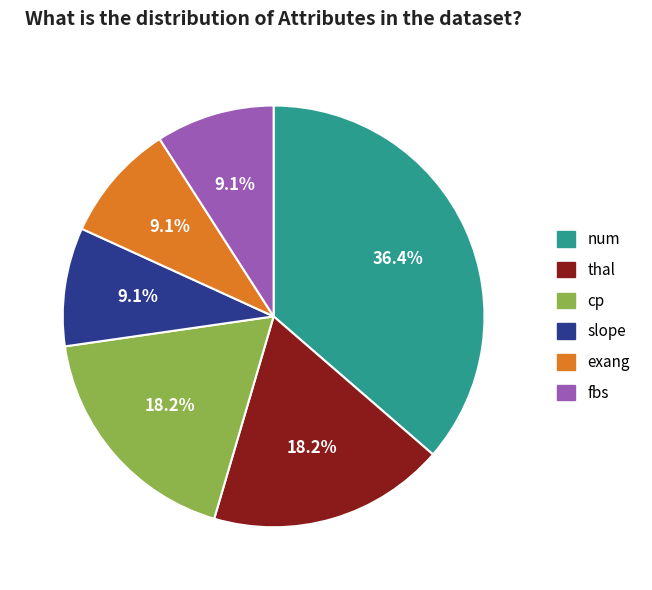

What is the ratio of the value at num to the value at thal?

2.0